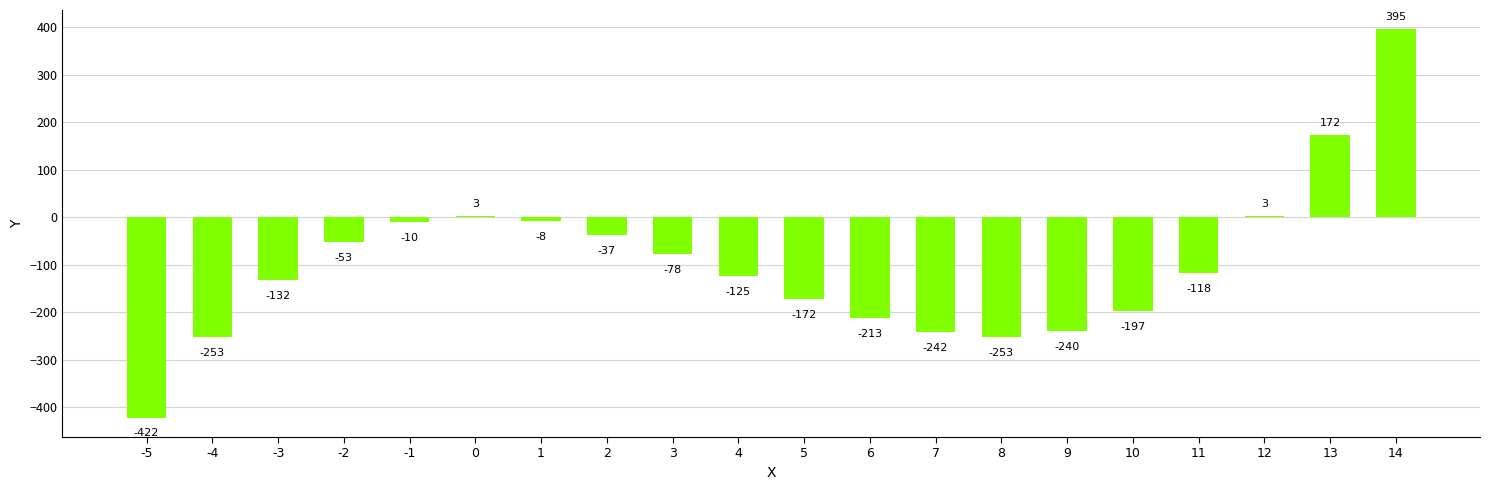

What is the approximate value at 8, to the nearest 100?

-300